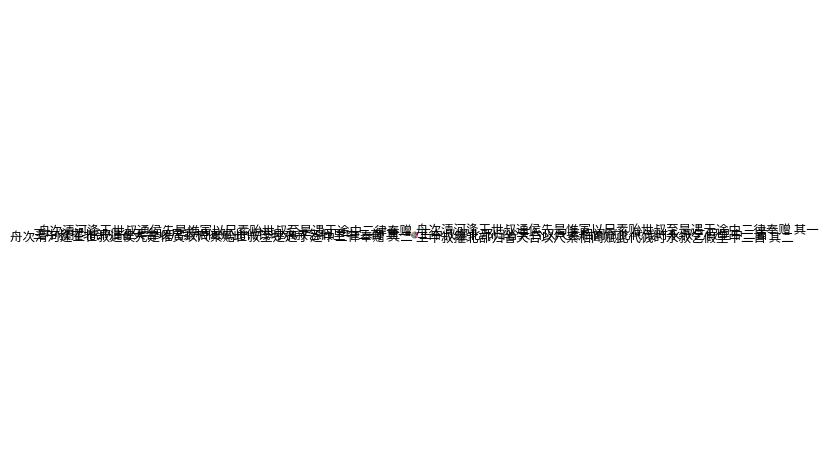

Does any single category account for the majority?

No